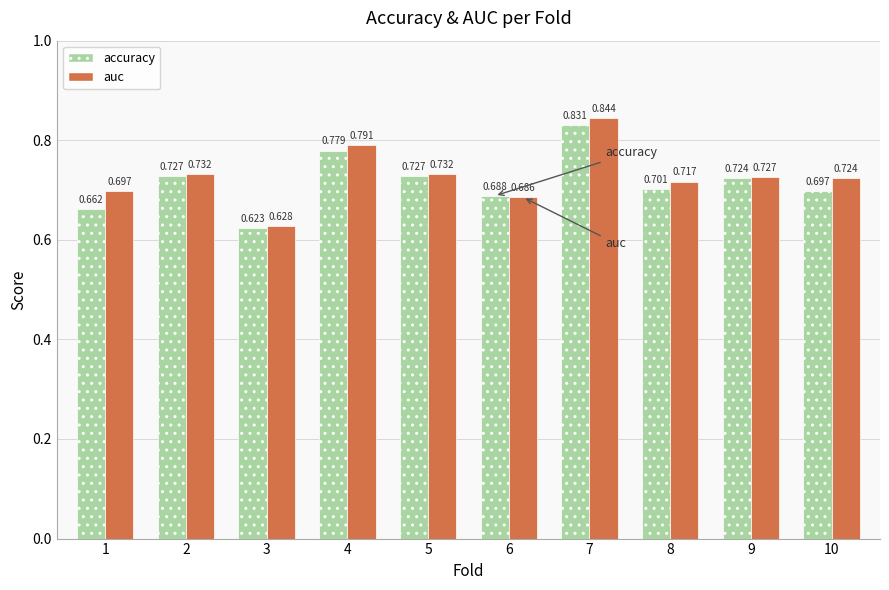

Is the value of auc at 6 greater than the value of accuracy at 5?

No